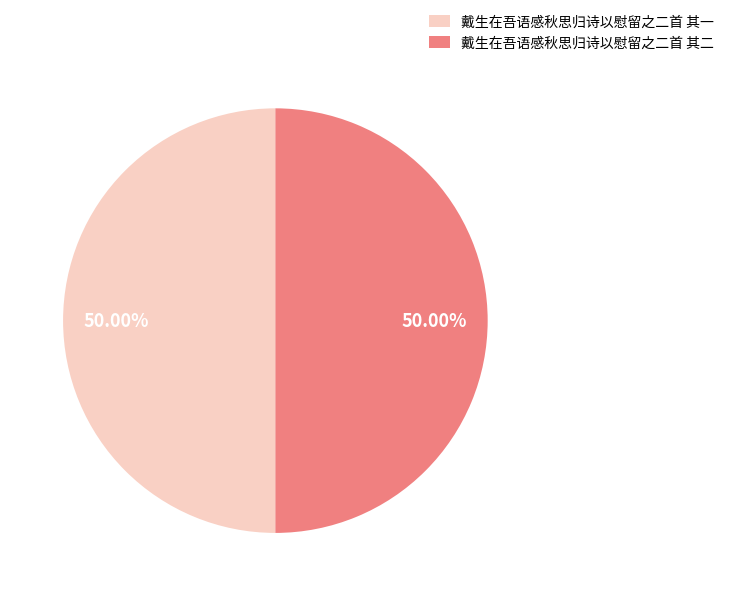

What percentage is NOT represented by 戴生在吾语感秋思归诗以慰留之二首 其二?

50.0%